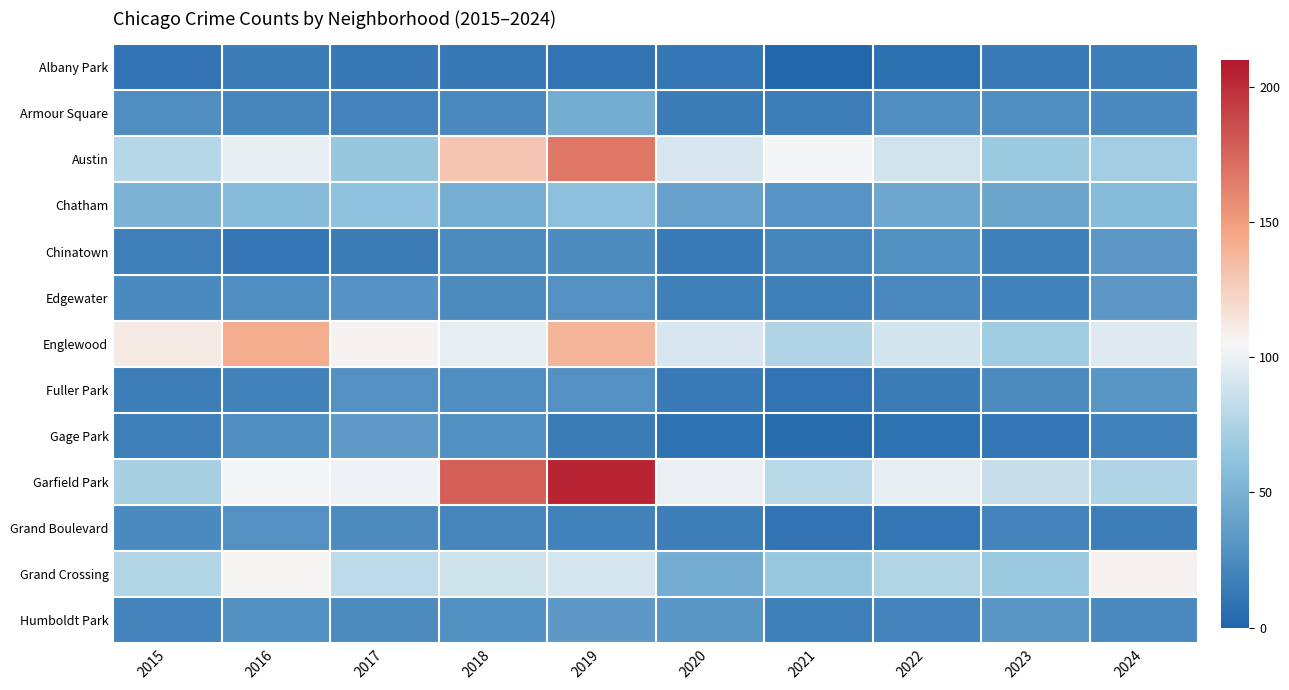

Which label corresponds to the smallest value in the chart?

2021